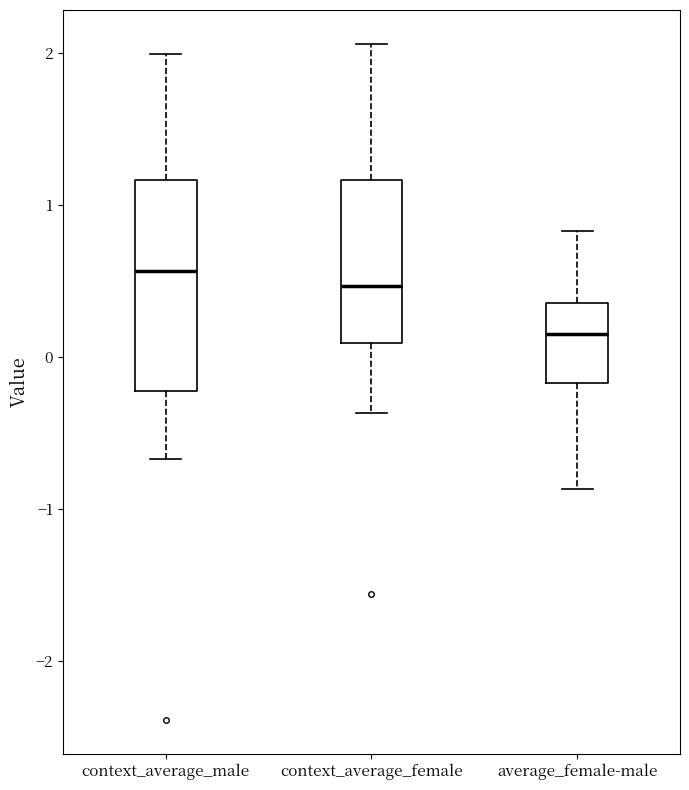

Reading left to right, transcribe this box plot: for each box, give where its median line is, the range the box spans, and where its two whiskers end, as read against the y-axis. The values are not printed on the chart, so give them approximately, as read against the axis.

context_average_male: median 0.6, box -0.2 to 1.2, whiskers -0.7 to 2.0
context_average_female: median 0.5, box 0.1 to 1.2, whiskers -0.4 to 2.1
average_female-male: median 0.1, box -0.2 to 0.4, whiskers -0.9 to 0.8